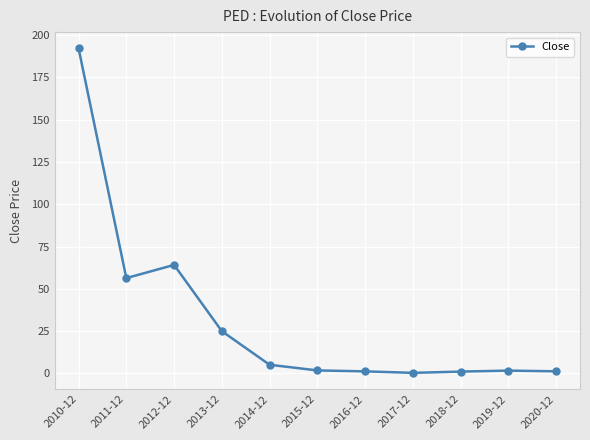

What is the minimum value shown in the chart?

0.3